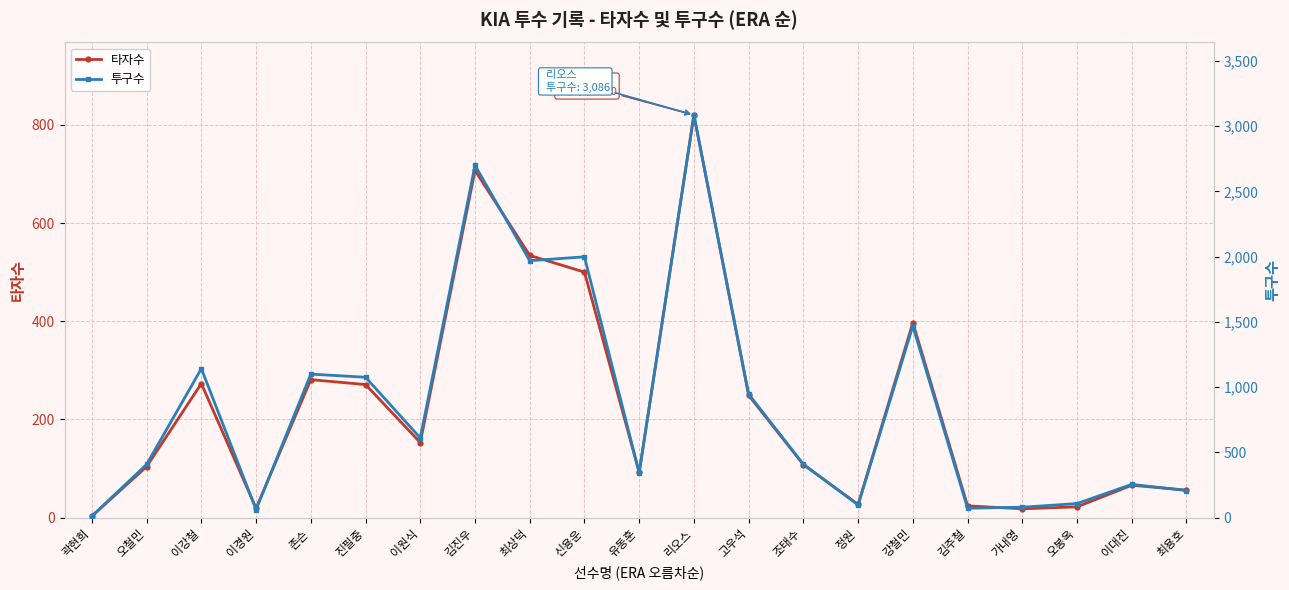

Reading right to left, what are all the values shown in this chart?

타자수: 최용호=56	이대진=66	오봉옥=22	가내영=18	김주철=24	강철민=397	정원=27	조태수=108	고우석=249	리오스=820	유동훈=92	신용운=500	최상덕=534	김진우=707	이원식=153	진필중=271	존슨=281	이경원=19	이강철=273	오철민=104	곽현희=3
투구수: 최용호=208	이대진=255	오봉옥=108	가내영=80	김주철=72	강철민=1468	정원=97	조태수=409	고우석=947	리오스=3086	유동훈=344	신용운=1999	최상덕=1969	김진우=2700	이원식=611	진필중=1076	존슨=1100	이경원=62	이강철=1142	오철민=408	곽현희=12